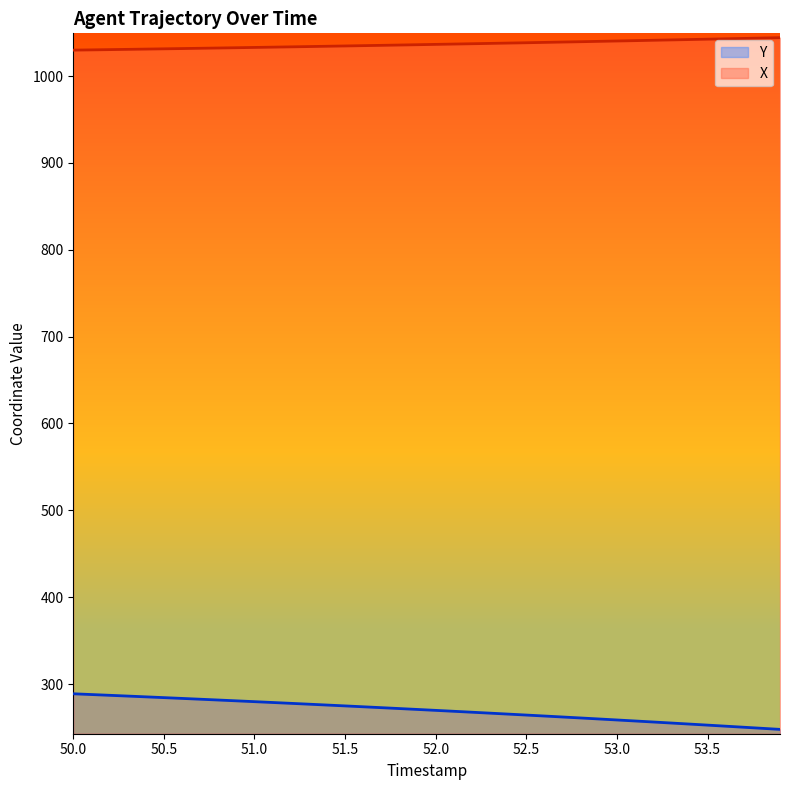

Rank the series by their average value, from highest to lowest.

X, Y